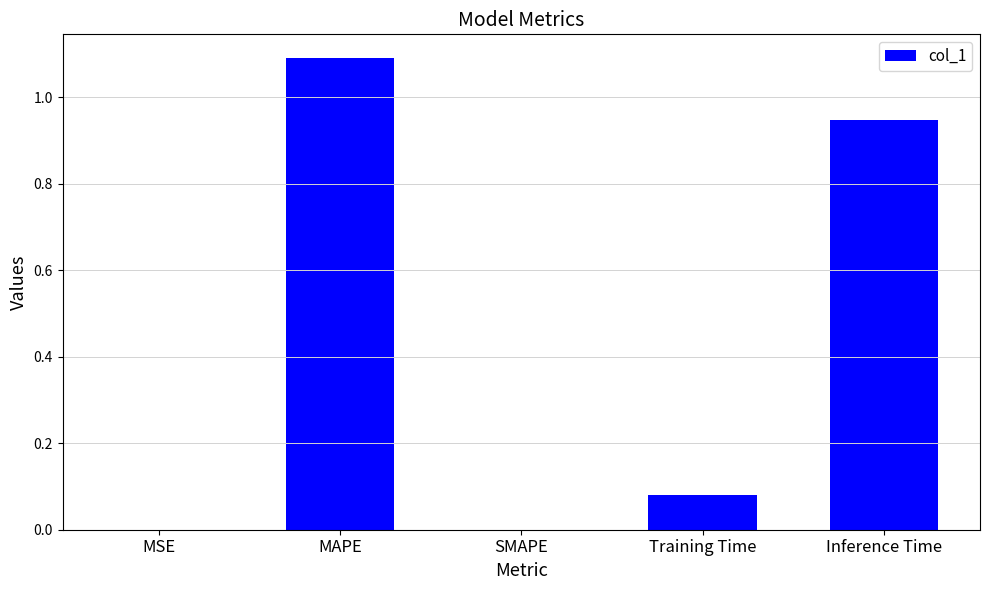

Which category has the highest value across all series?

MAPE